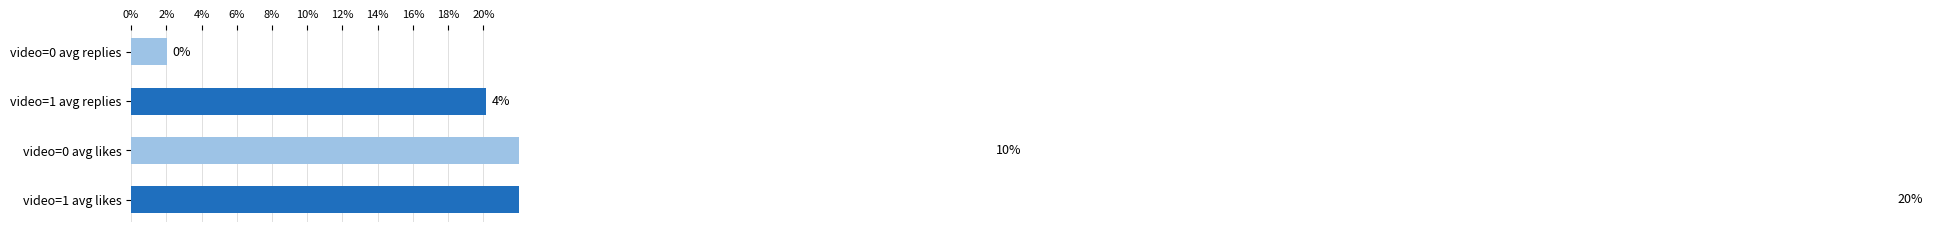

Does the chart contain any negative values?

No